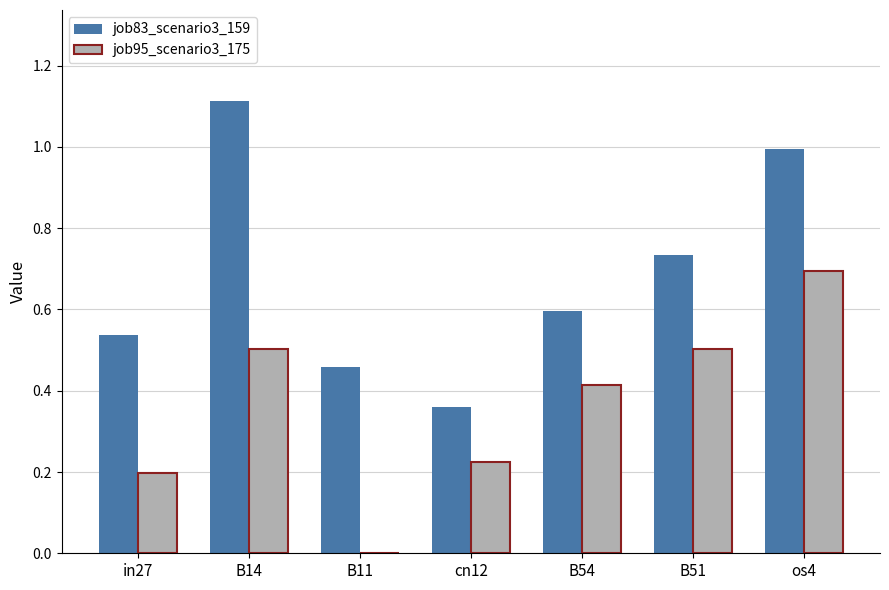

How many groups of bars are there?

7